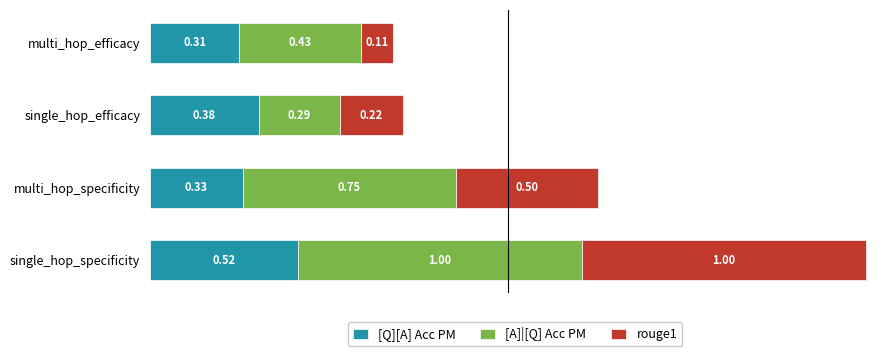

What is the sum of all [Q][A] Acc PM values?

1.5